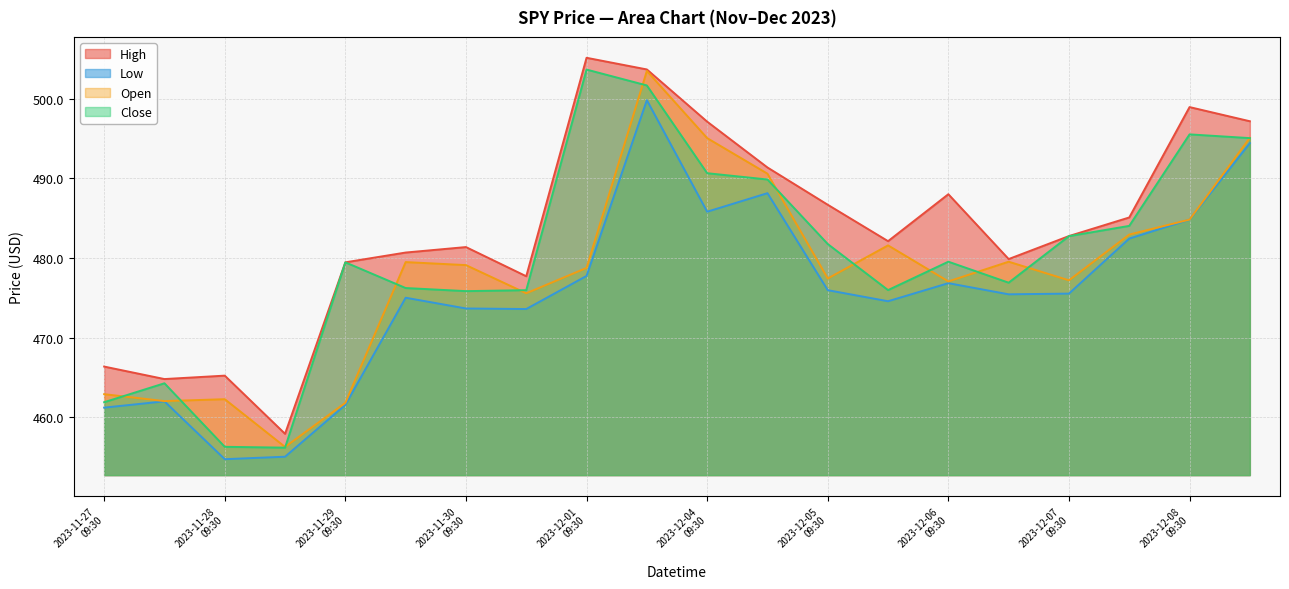

Which has a higher value, 2023-11-27
09:30 or 2023-12-01
09:30?

2023-12-01
09:30